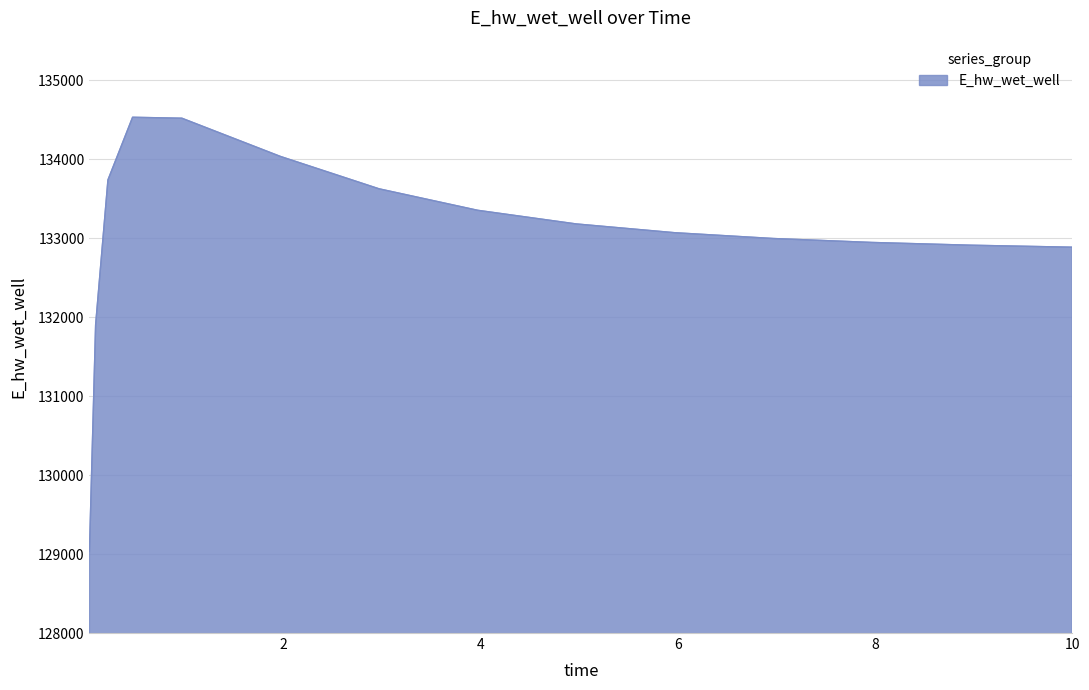

What is the maximum value shown in the chart?

134530.0